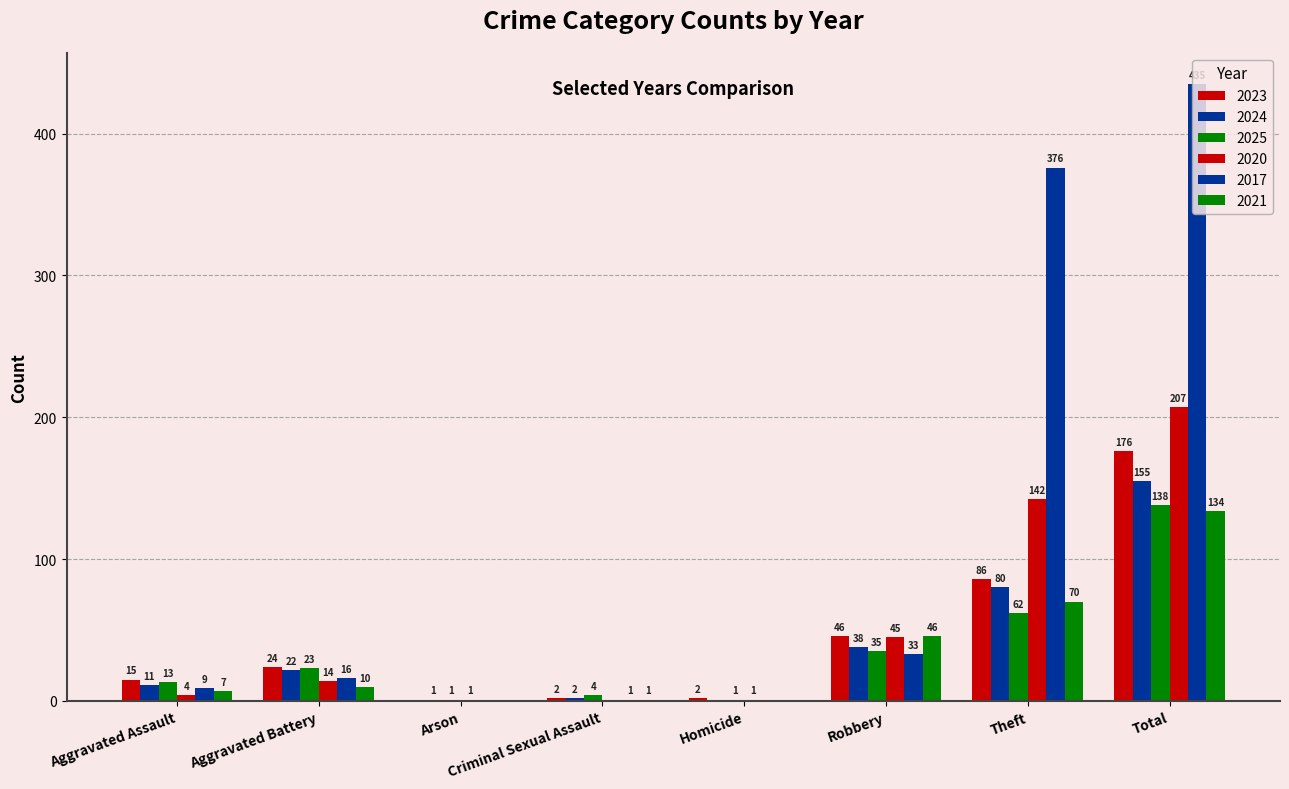

Reading left to right, list all the values displayed in this chart.

2023: Aggravated Assault=15	Aggravated Battery=24	Arson=0	Criminal Sexual Assault=2	Homicide=2	Robbery=46	Theft=86	Total=176
2024: Aggravated Assault=11	Aggravated Battery=22	Arson=1	Criminal Sexual Assault=2	Homicide=0	Robbery=38	Theft=80	Total=155
2025: Aggravated Assault=13	Aggravated Battery=23	Arson=1	Criminal Sexual Assault=4	Homicide=1	Robbery=35	Theft=62	Total=138
2020: Aggravated Assault=4	Aggravated Battery=14	Arson=1	Criminal Sexual Assault=0	Homicide=1	Robbery=45	Theft=142	Total=207
2017: Aggravated Assault=9	Aggravated Battery=16	Arson=0	Criminal Sexual Assault=1	Homicide=0	Robbery=33	Theft=376	Total=435
2021: Aggravated Assault=7	Aggravated Battery=10	Arson=0	Criminal Sexual Assault=1	Homicide=0	Robbery=46	Theft=70	Total=134